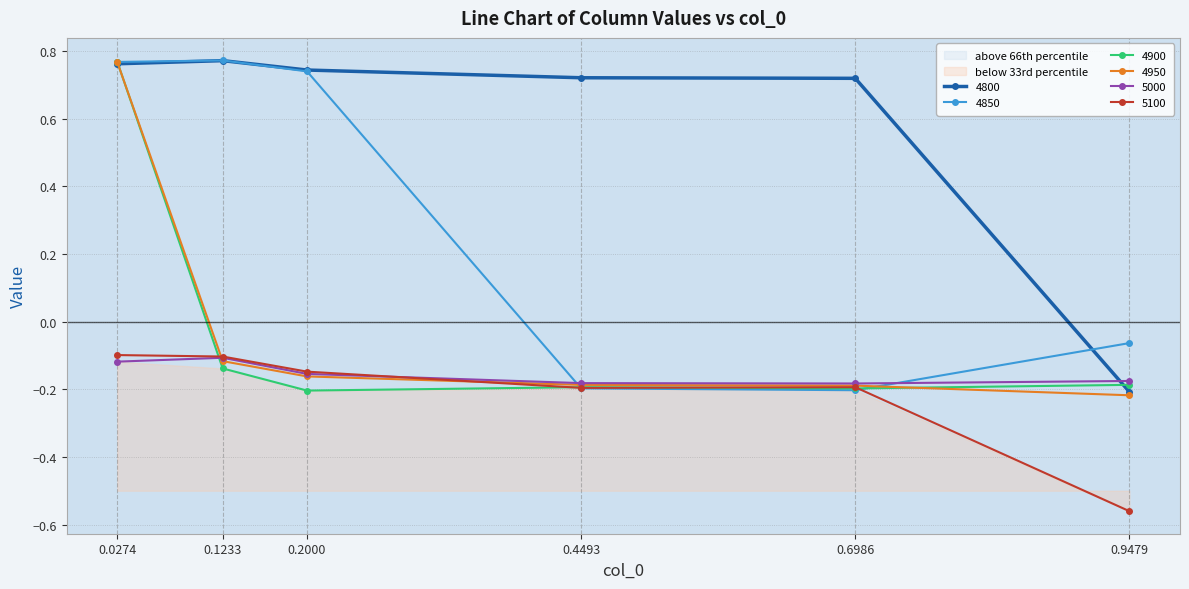

What is the sum of the 5100 values at 0.0274 and 0.4493?

-0.3